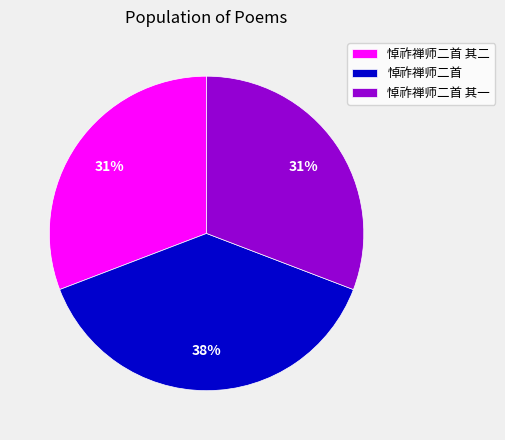

Combined, do 悼祚禅师二首 其二 and 悼祚禅师二首 其一 account for over 50%?

Yes